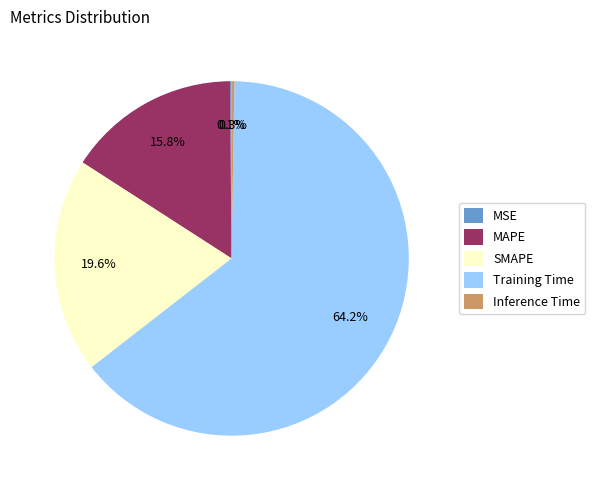

What is the largest slice in the pie chart?

Training Time